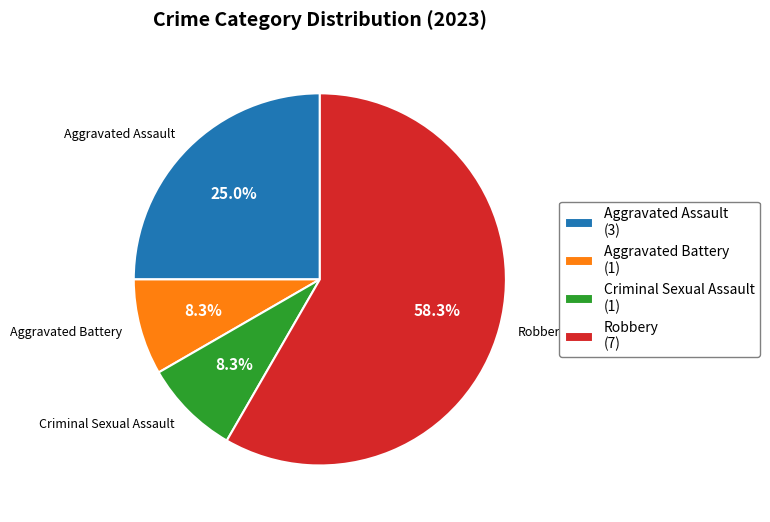

To the nearest percent, what is the average slice percentage?

25%